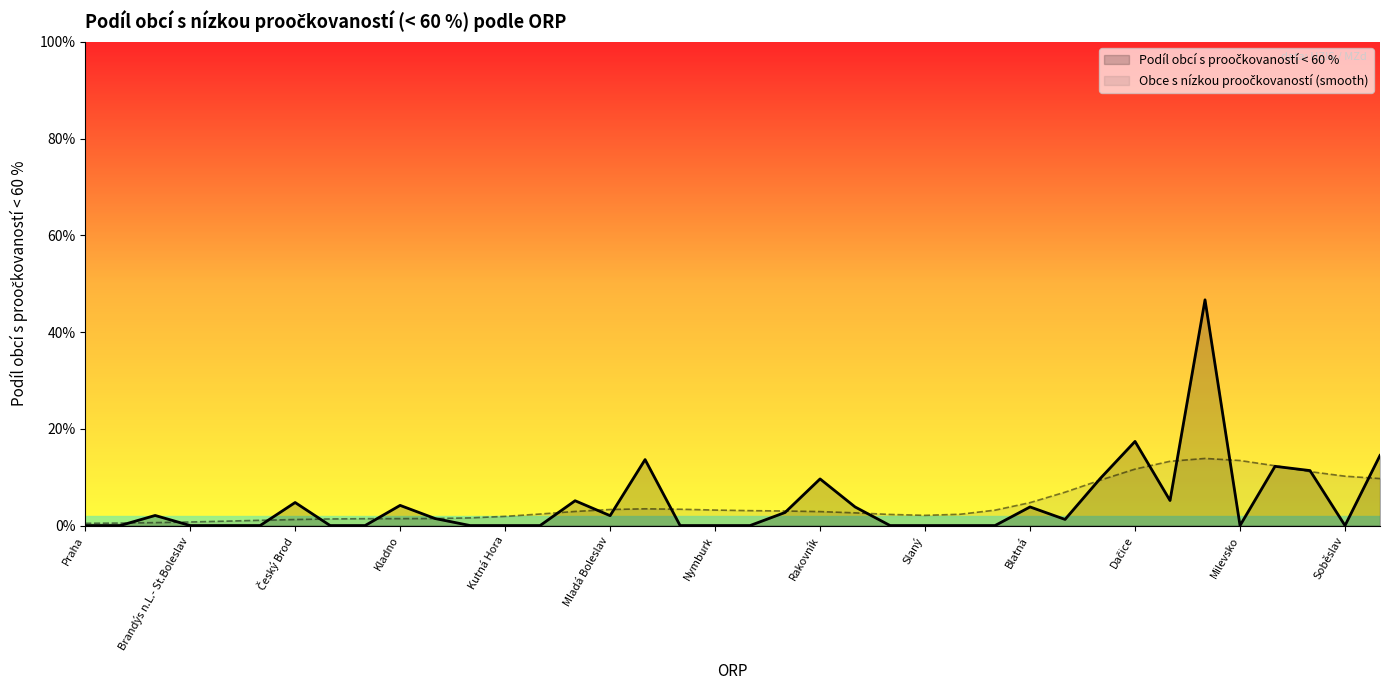

At which category does the chart reach its minimum across all series?

Praha